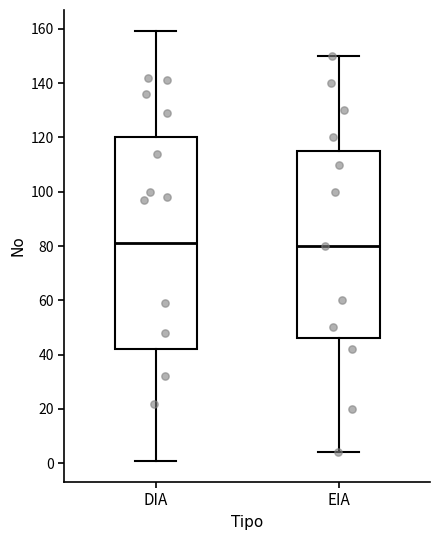

Which box is the tallest, from its lower edge to its upper edge?

DIA